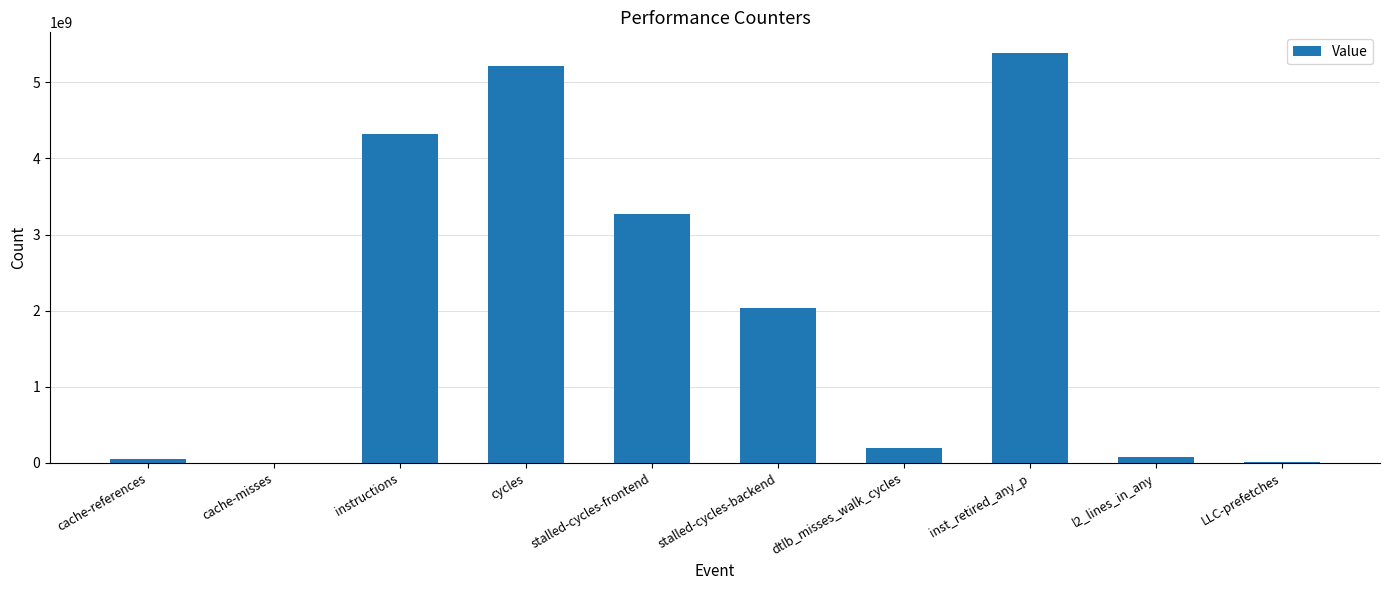

What is the greatest value displayed?

5386017166